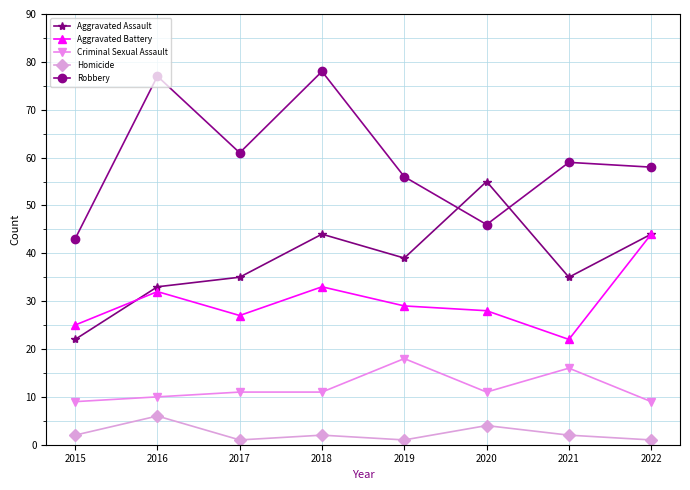

What value does the Criminal Sexual Assault series have at 2020?

11